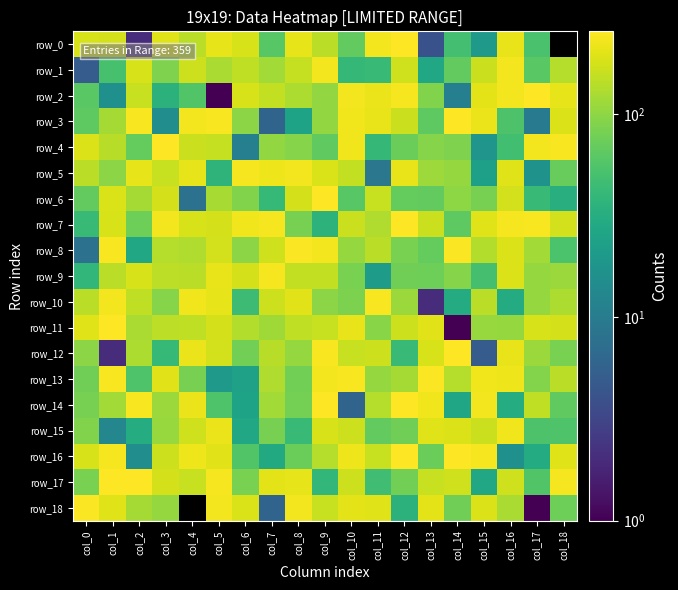

At how many categories does at least one series exceed 7?

19